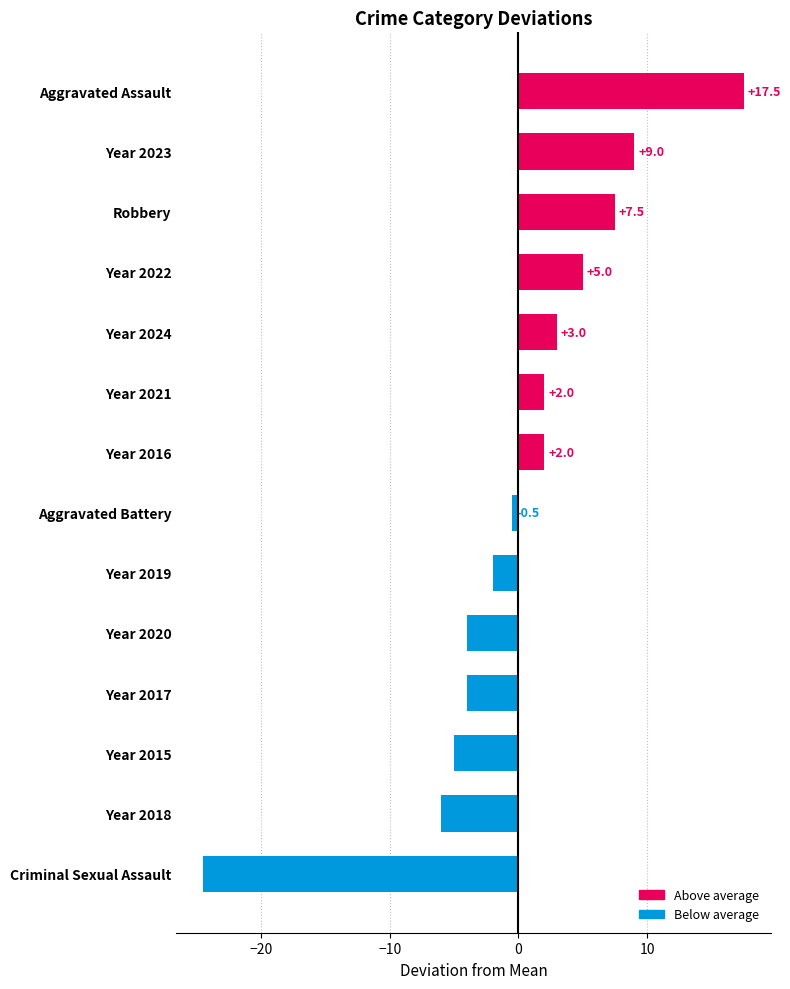

What value does the data have at Year 2019?

-2.0